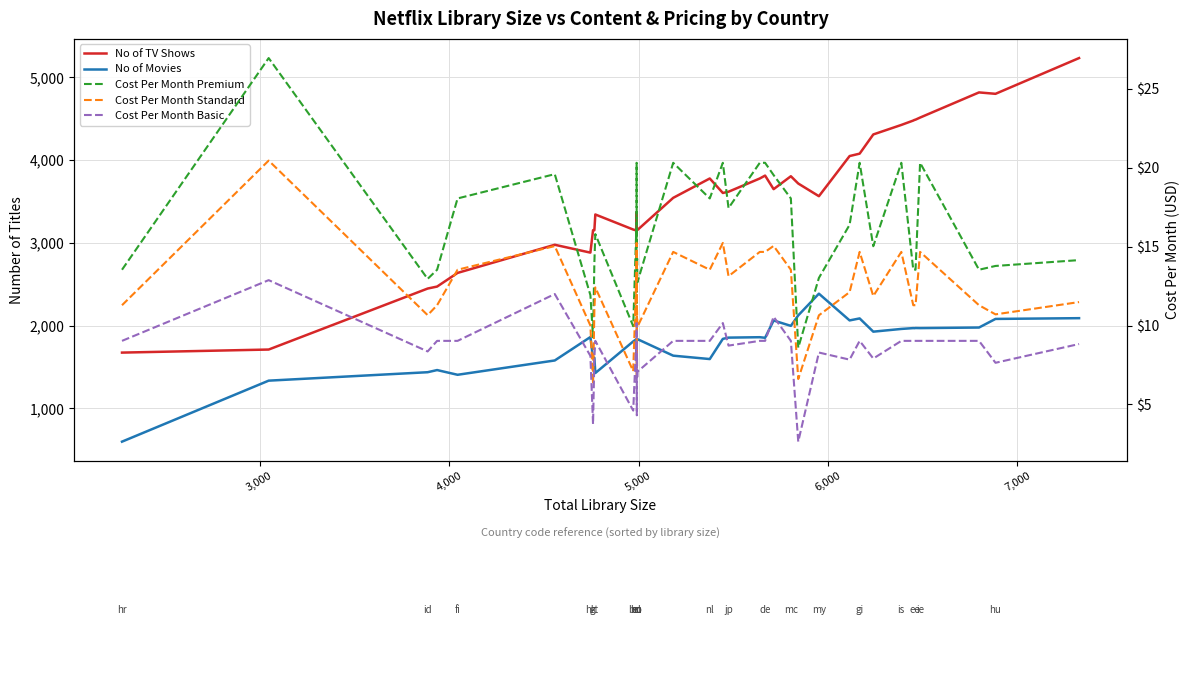

Which category has the highest value in the Cost Per Month Standard series?

3,000